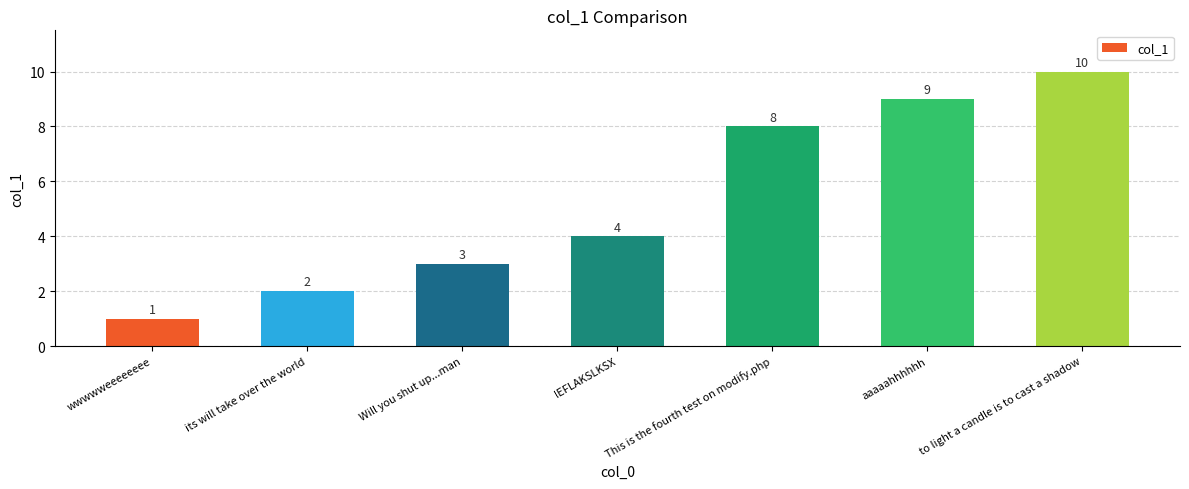

What is the value of the 3rd bar from the left?

3